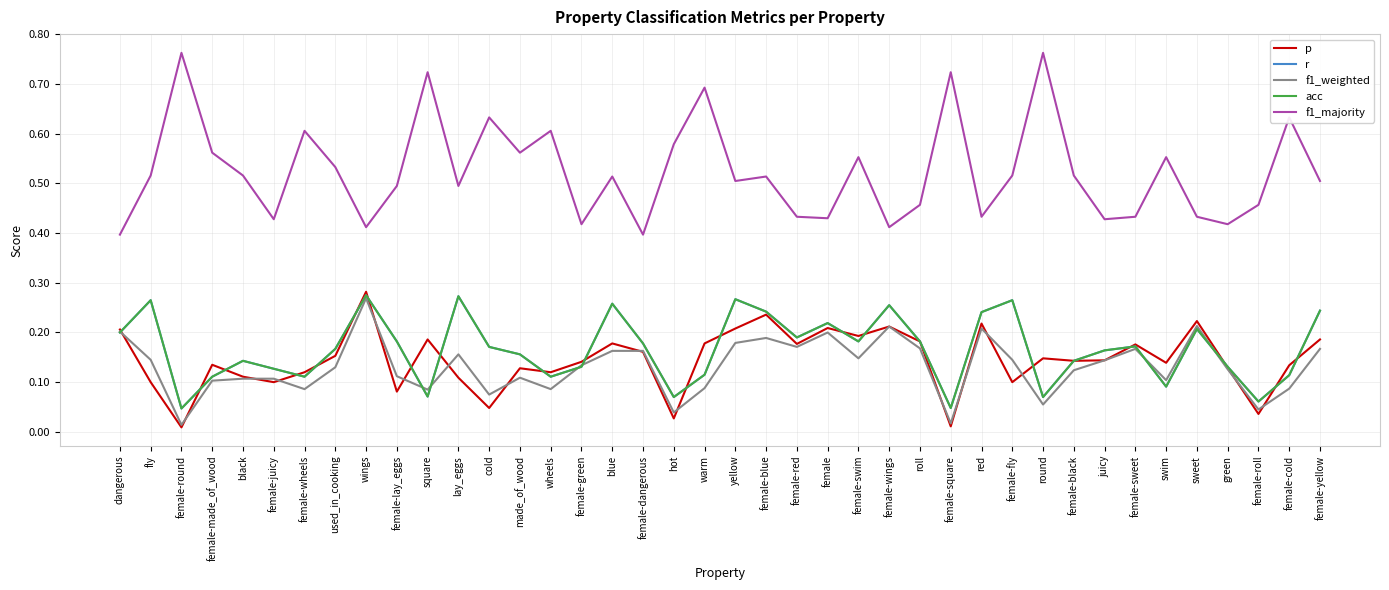

Reading left to right, what are all the values shown in this chart?

p: dangerous=0.2	fly=0.1	female-round=0.0	female-made_of_wood=0.1	black=0.1	female-juicy=0.1	female-wheels=0.1	used_in_cooking=0.2	wings=0.3	female-lay_eggs=0.1	square=0.2	lay_eggs=0.1	cold=0.0	made_of_wood=0.1	wheels=0.1	female-green=0.1	blue=0.2	female-dangerous=0.2	hot=0.0	warm=0.2	yellow=0.2	female-blue=0.2	female-red=0.2	female=0.2	female-swim=0.2	female-wings=0.2	roll=0.2	female-square=0.0	red=0.2	female-fly=0.1	round=0.1	female-black=0.1	juicy=0.1	female-sweet=0.2	swim=0.1	sweet=0.2	green=0.1	female-roll=0.0	female-cold=0.1	female-yellow=0.2
r: dangerous=0.2	fly=0.3	female-round=0.0	female-made_of_wood=0.1	black=0.1	female-juicy=0.1	female-wheels=0.1	used_in_cooking=0.2	wings=0.3	female-lay_eggs=0.2	square=0.1	lay_eggs=0.3	cold=0.2	made_of_wood=0.2	wheels=0.1	female-green=0.1	blue=0.3	female-dangerous=0.2	hot=0.1	warm=0.1	yellow=0.3	female-blue=0.2	female-red=0.2	female=0.2	female-swim=0.2	female-wings=0.3	roll=0.2	female-square=0.0	red=0.2	female-fly=0.3	round=0.1	female-black=0.1	juicy=0.2	female-sweet=0.2	swim=0.1	sweet=0.2	green=0.1	female-roll=0.1	female-cold=0.1	female-yellow=0.2
f1_weighted: dangerous=0.2	fly=0.1	female-round=0.0	female-made_of_wood=0.1	black=0.1	female-juicy=0.1	female-wheels=0.1	used_in_cooking=0.1	wings=0.3	female-lay_eggs=0.1	square=0.1	lay_eggs=0.2	cold=0.1	made_of_wood=0.1	wheels=0.1	female-green=0.1	blue=0.2	female-dangerous=0.2	hot=0.0	warm=0.1	yellow=0.2	female-blue=0.2	female-red=0.2	female=0.2	female-swim=0.1	female-wings=0.2	roll=0.2	female-square=0.0	red=0.2	female-fly=0.1	round=0.1	female-black=0.1	juicy=0.1	female-sweet=0.2	swim=0.1	sweet=0.2	green=0.1	female-roll=0.0	female-cold=0.1	female-yellow=0.2
acc: dangerous=0.2	fly=0.3	female-round=0.0	female-made_of_wood=0.1	black=0.1	female-juicy=0.1	female-wheels=0.1	used_in_cooking=0.2	wings=0.3	female-lay_eggs=0.2	square=0.1	lay_eggs=0.3	cold=0.2	made_of_wood=0.2	wheels=0.1	female-green=0.1	blue=0.3	female-dangerous=0.2	hot=0.1	warm=0.1	yellow=0.3	female-blue=0.2	female-red=0.2	female=0.2	female-swim=0.2	female-wings=0.3	roll=0.2	female-square=0.0	red=0.2	female-fly=0.3	round=0.1	female-black=0.1	juicy=0.2	female-sweet=0.2	swim=0.1	sweet=0.2	green=0.1	female-roll=0.1	female-cold=0.1	female-yellow=0.2
f1_majority: dangerous=0.4	fly=0.5	female-round=0.8	female-made_of_wood=0.6	black=0.5	female-juicy=0.4	female-wheels=0.6	used_in_cooking=0.5	wings=0.4	female-lay_eggs=0.5	square=0.7	lay_eggs=0.5	cold=0.6	made_of_wood=0.6	wheels=0.6	female-green=0.4	blue=0.5	female-dangerous=0.4	hot=0.6	warm=0.7	yellow=0.5	female-blue=0.5	female-red=0.4	female=0.4	female-swim=0.6	female-wings=0.4	roll=0.5	female-square=0.7	red=0.4	female-fly=0.5	round=0.8	female-black=0.5	juicy=0.4	female-sweet=0.4	swim=0.6	sweet=0.4	green=0.4	female-roll=0.5	female-cold=0.6	female-yellow=0.5